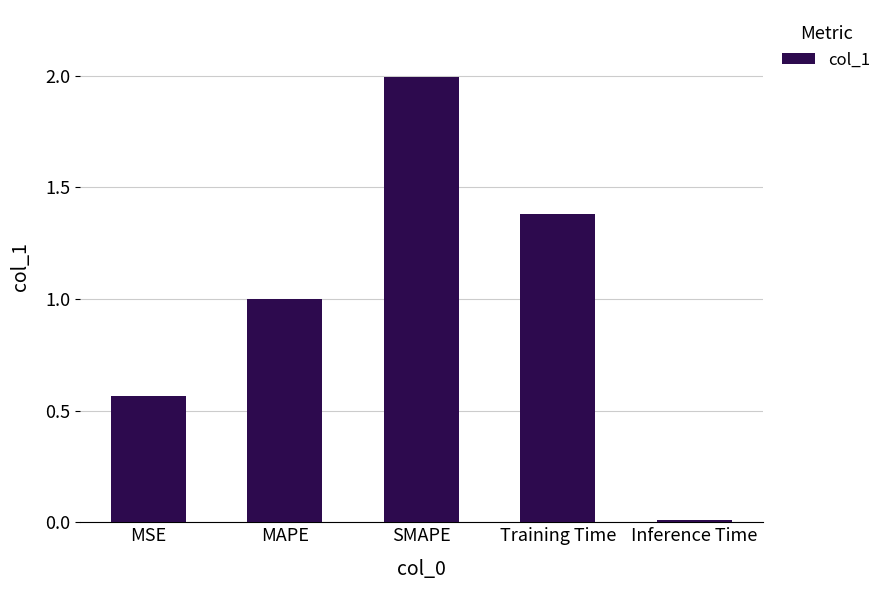

Which label corresponds to the smallest value in the chart?

Inference Time